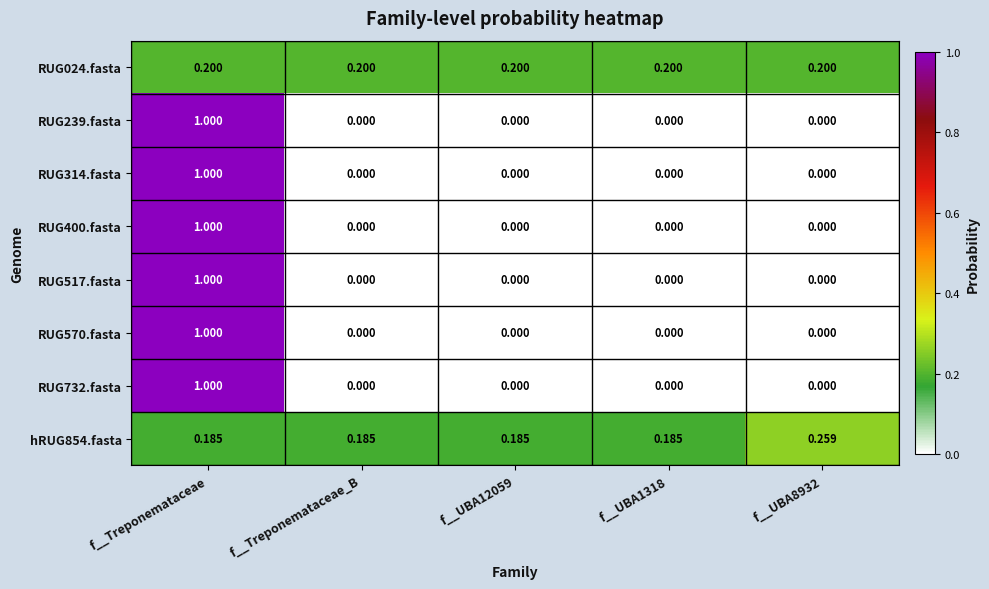

At which label does RUG400.fasta reach its peak?

f__Treponemataceae